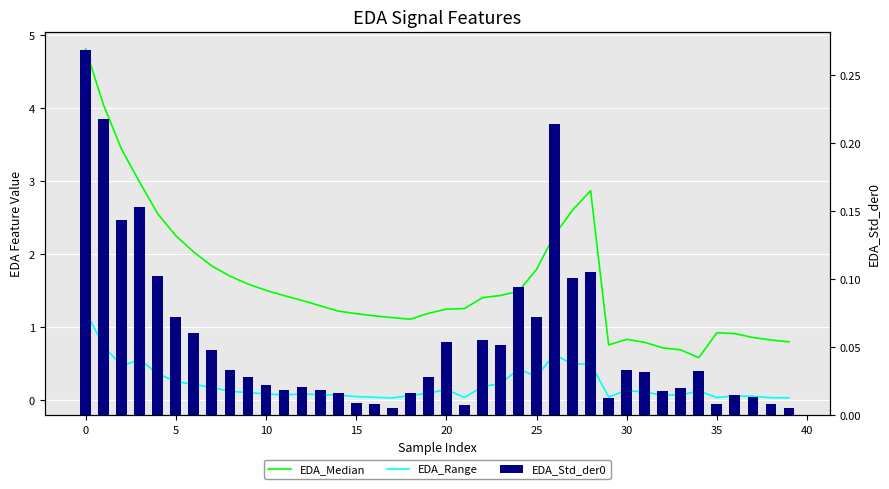

Which series has the widest spread of values?

EDA_Median